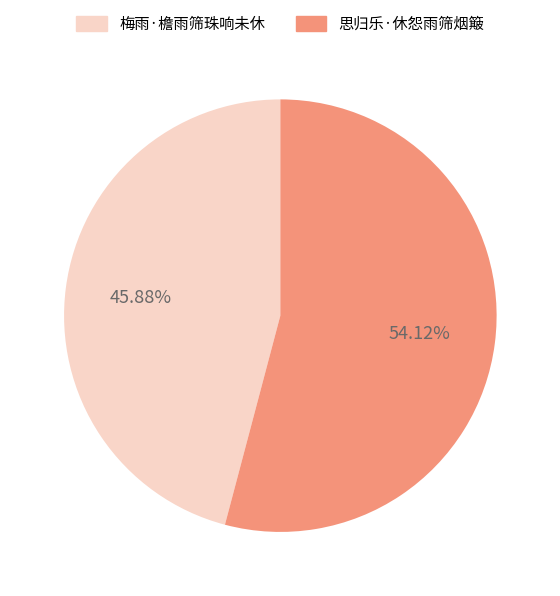

Count the number of slices in the pie.

2